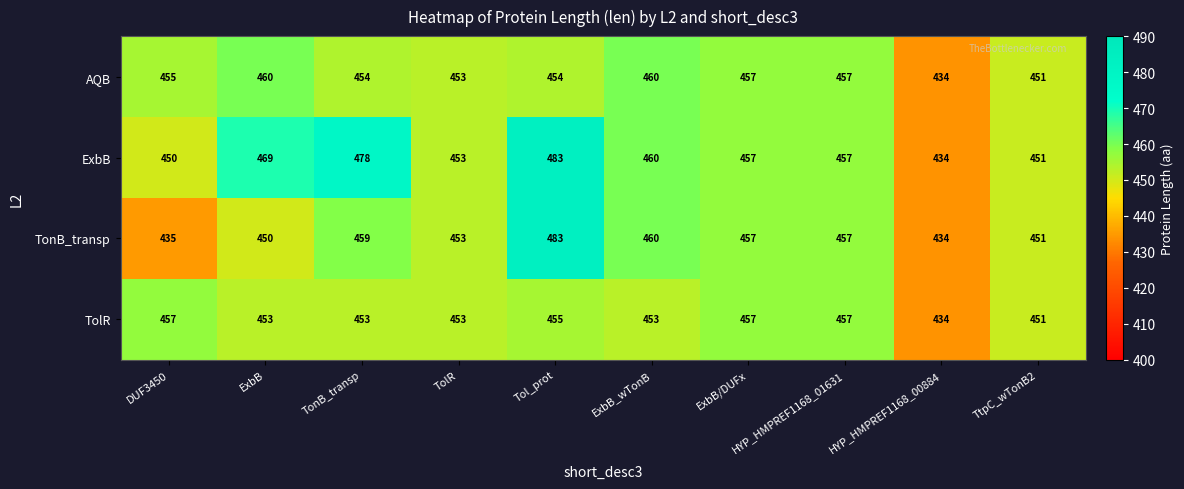

Between DUF3450 and Tol_prot, which series saw the biggest shift?

TonB_transp